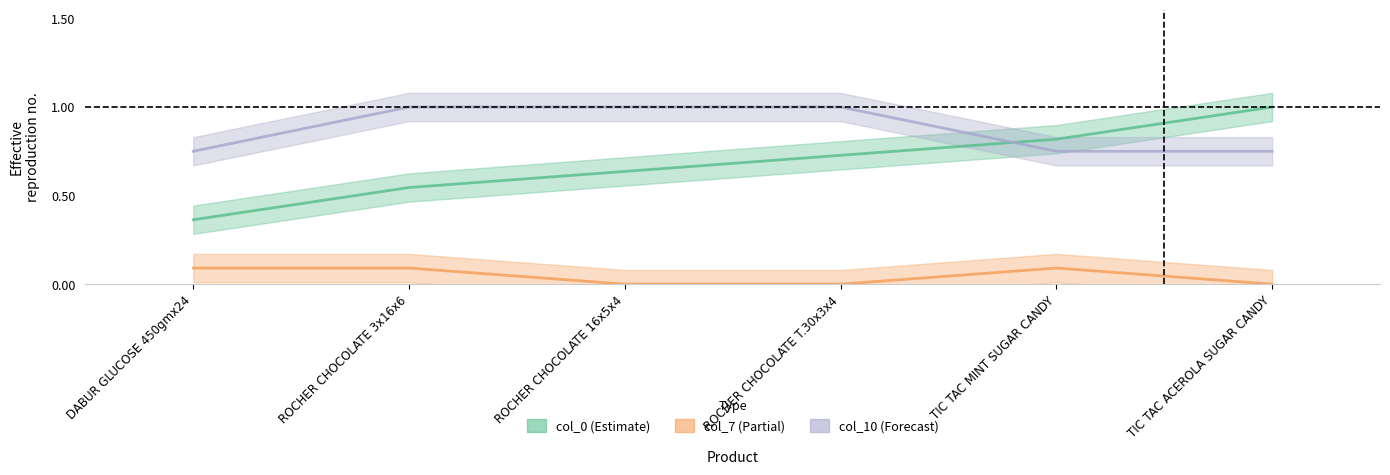

True or false: col_7 has a value of 0.0 at ROCHER CHOCOLATE T.30x3x4.

True